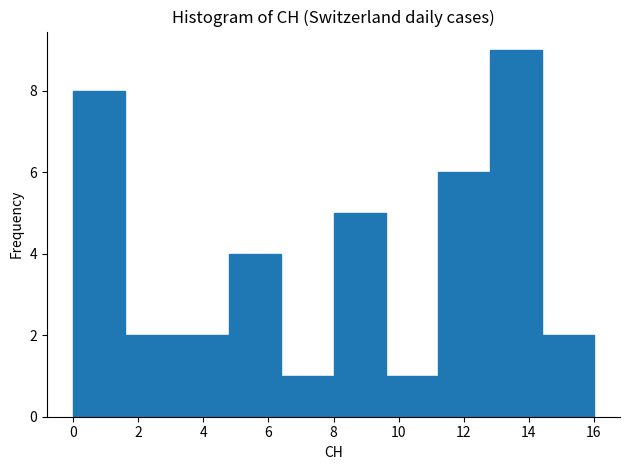

Which range on the x-axis has the tallest bar?

12.8 to 14.4